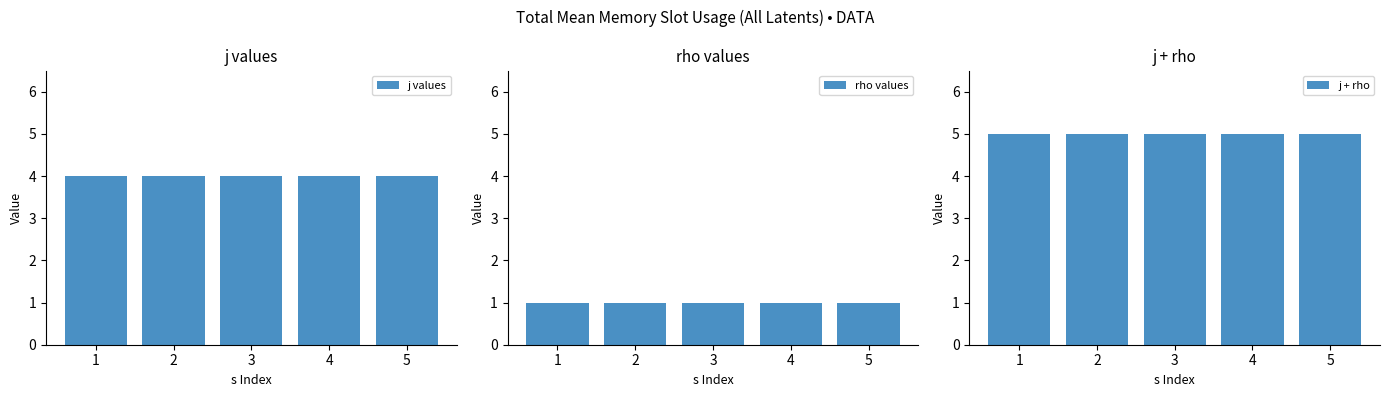

Which category has the lowest value in the rho values series?

1